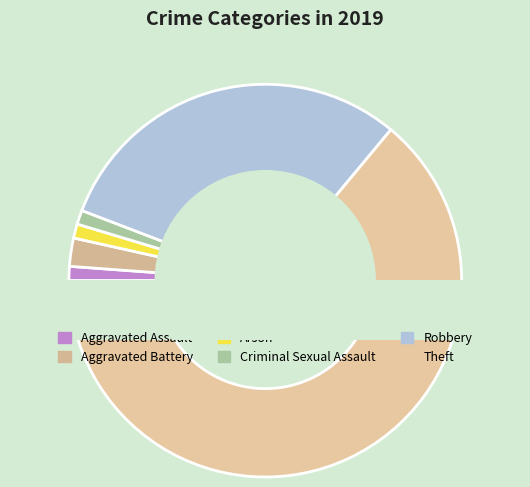

Combined, what portion of the pie is Robbery and Criminal Sexual Assault?

31.4%